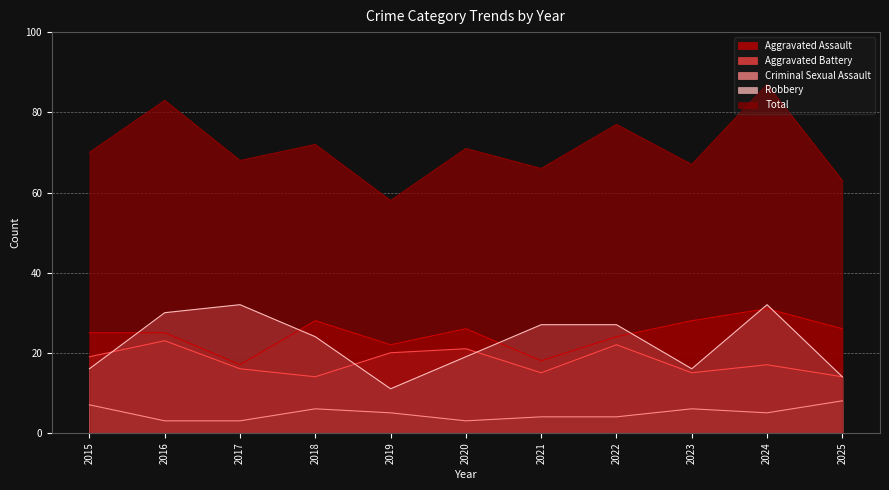

What is the difference between the maximum and minimum values in the Total series?

29